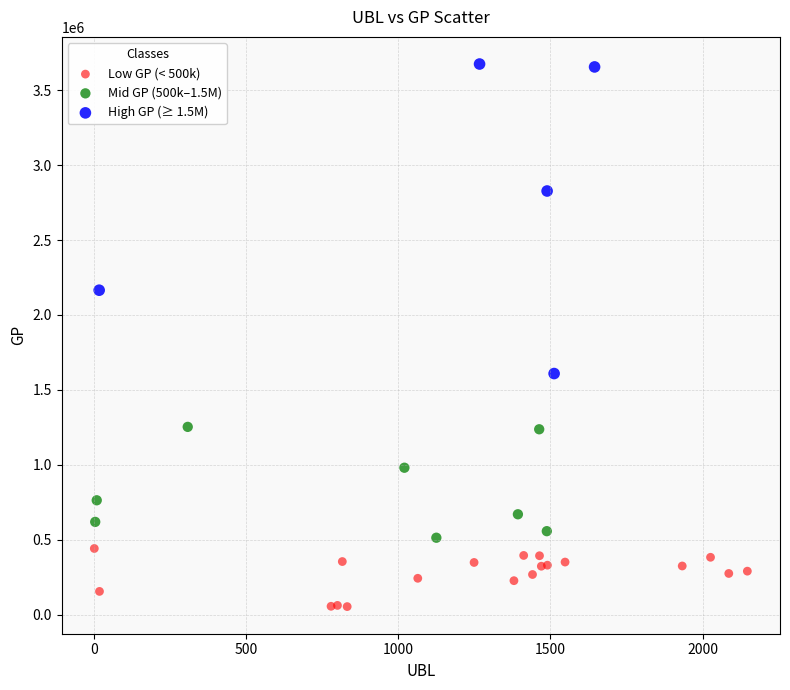

Which series contains the highest Y value?

High GP (≥ 1.5M)